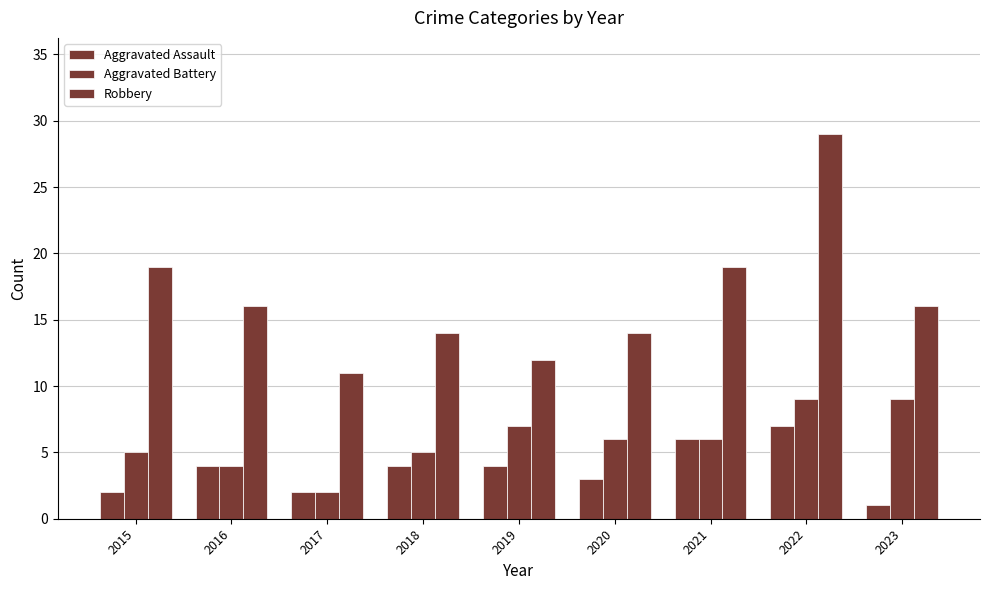

The value of Robbery at 2021 is 19. True or false?

True